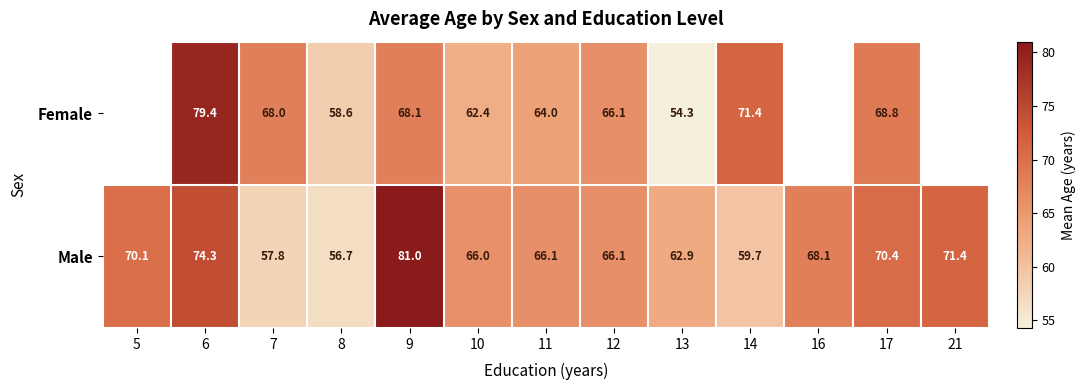

At which category is the sum across all series the highest?

6